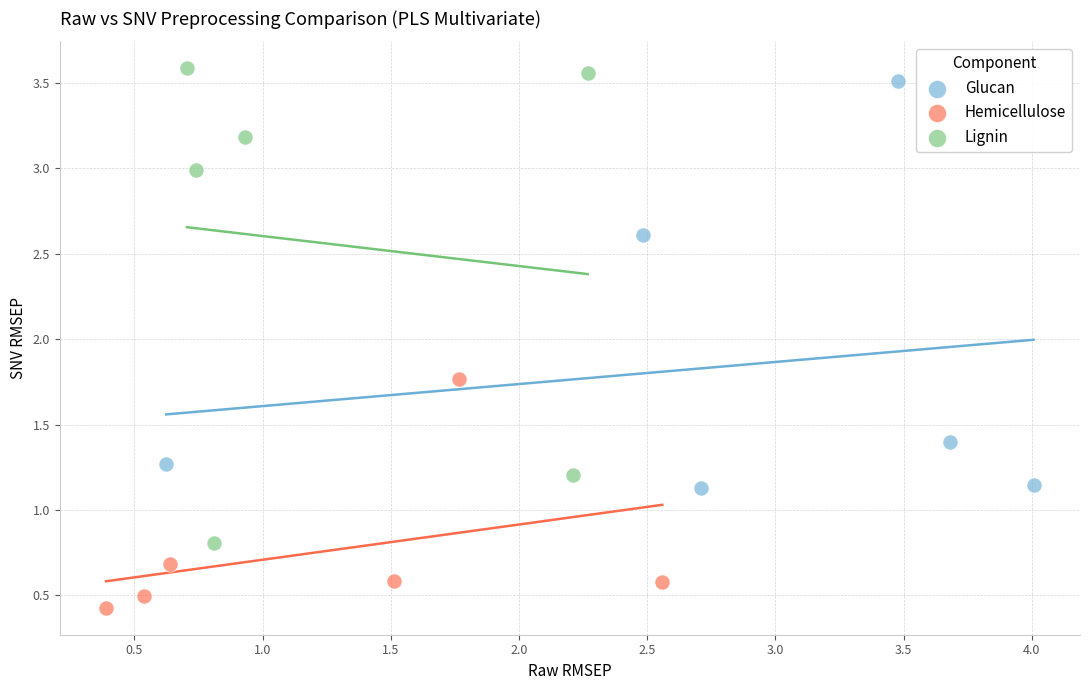

Which series has the widest spread of Y values?

Lignin